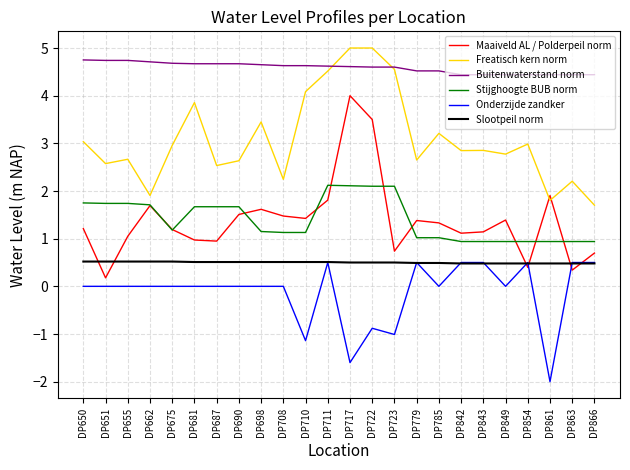

True or false: Buitenwaterstand norm and Onderzijde zandker intersect in this chart.

False